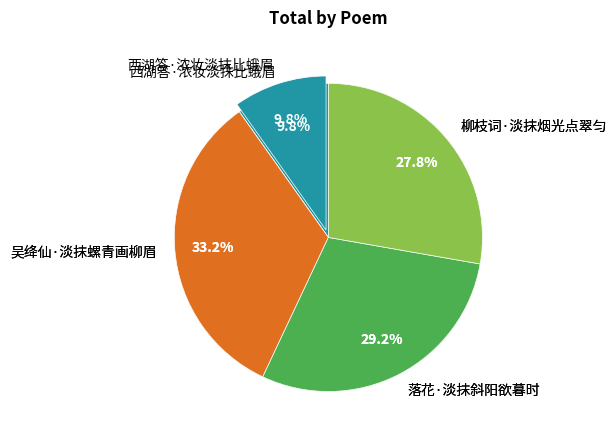

To the nearest percent, what is the difference between the largest and smallest slice percentages?

23%